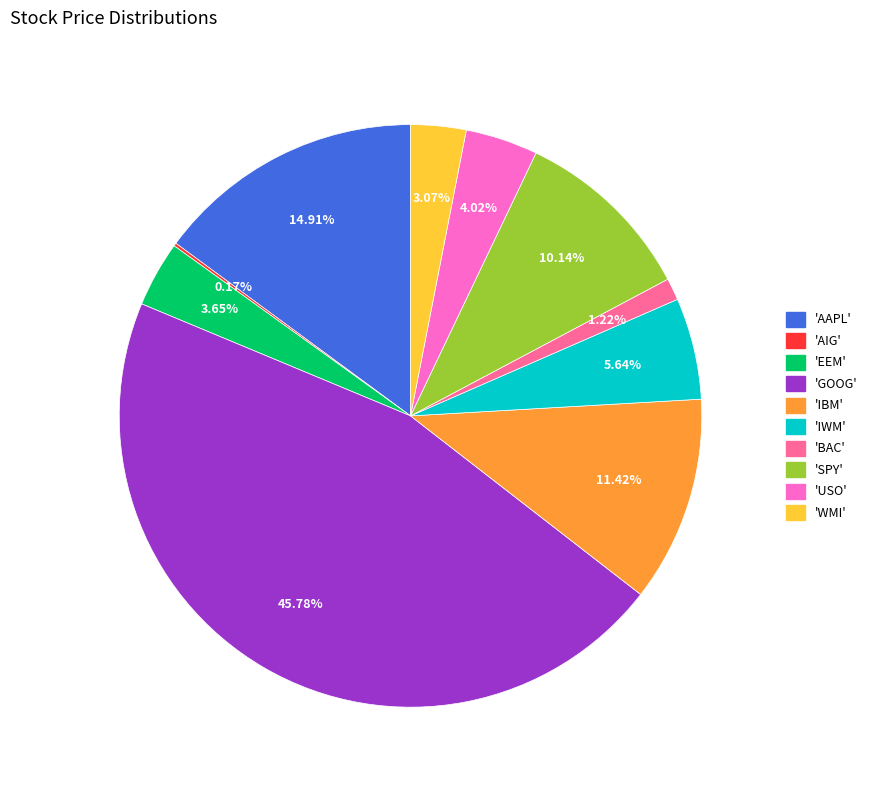

Is there a majority slice in this chart?

No